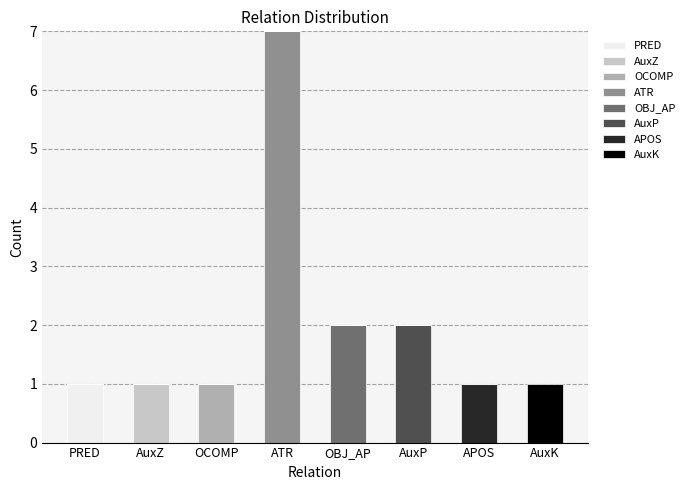

Which category has the highest value in the PRED series?

PRED